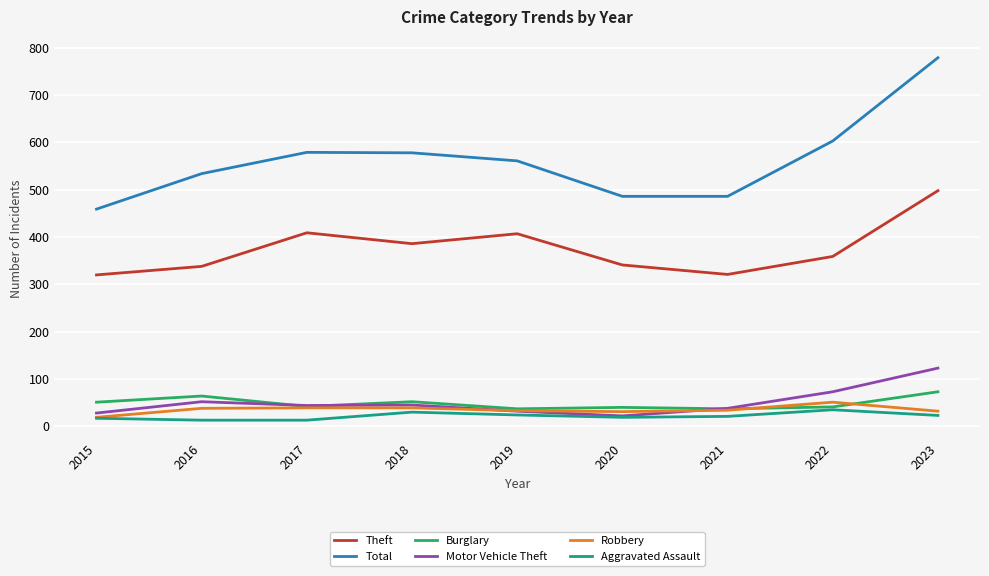

True or false: Theft and Total intersect in this chart.

False